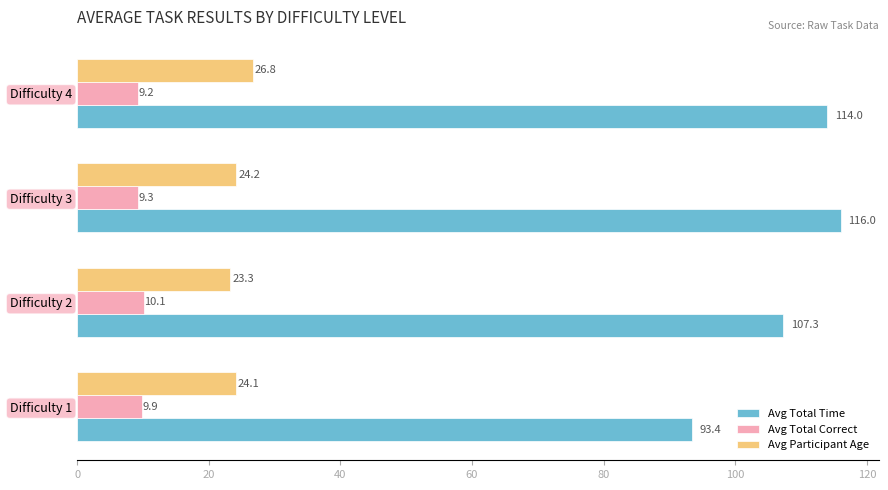

Is it true that Avg Total Time equals 61.1 at Difficulty 1?

False